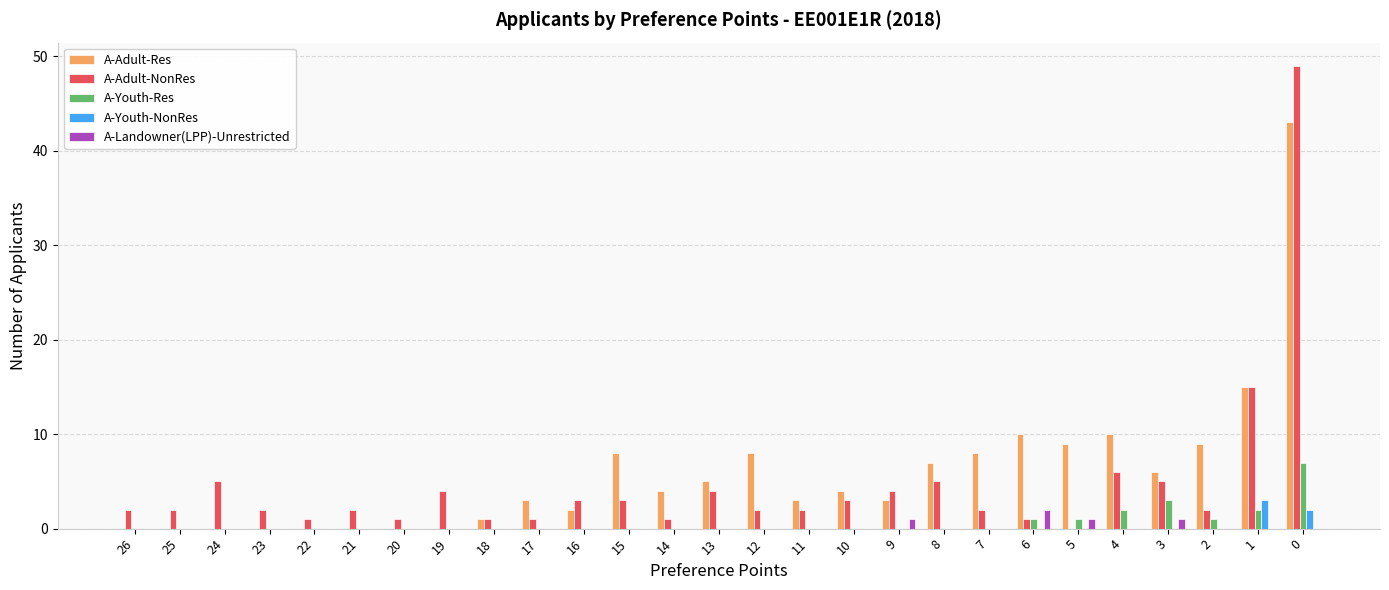

How many categories are shown in the chart?

27